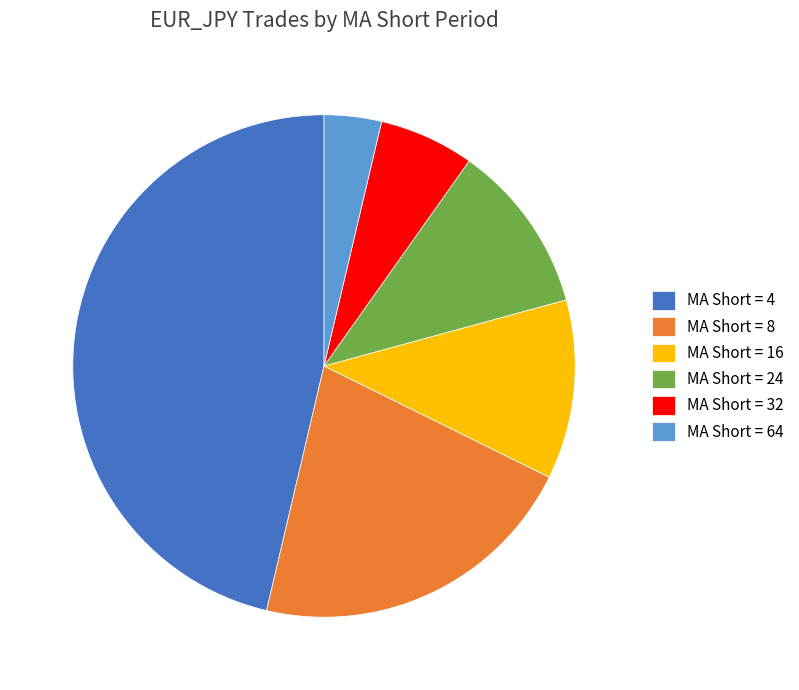

Combined, do MA Short = 32 and MA Short = 64 account for over 50%?

No